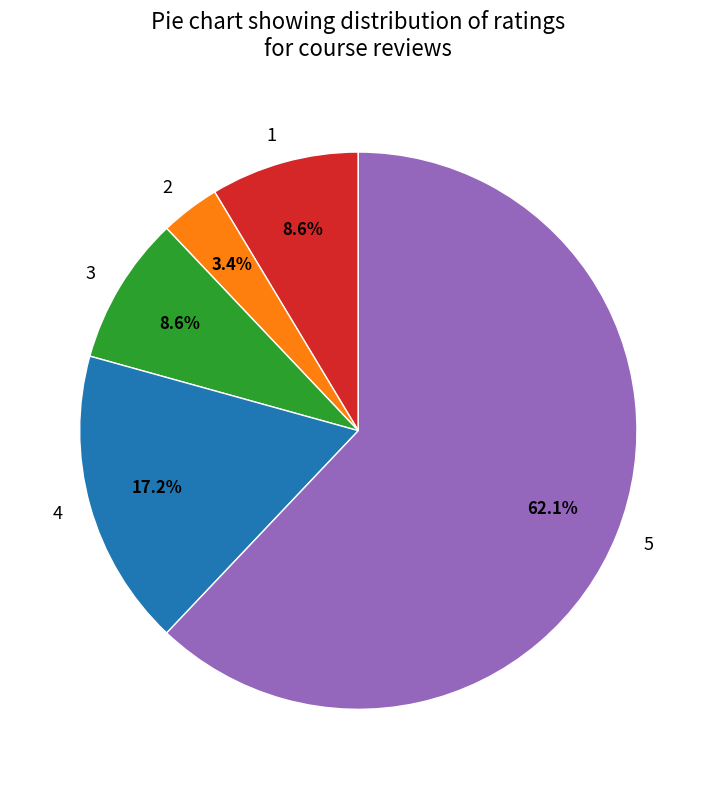

Do 5 and 4 together represent more than half of the pie?

Yes